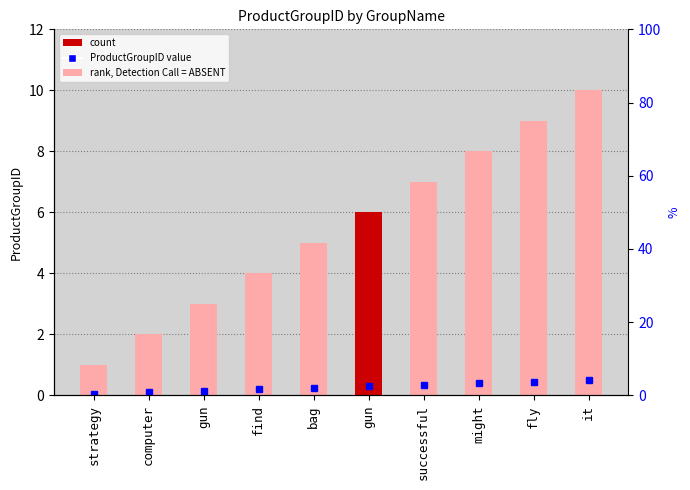

Reading left to right, list all the values displayed in this chart.

1	2	3	4	5	6	7	8	9	10